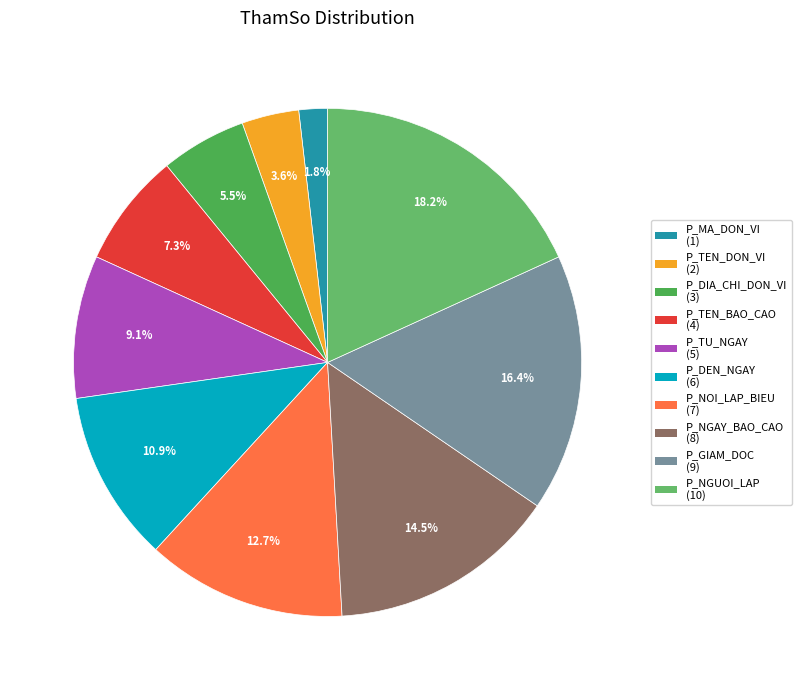

Does P_GIAM_DOC represent more than half of the total?

No